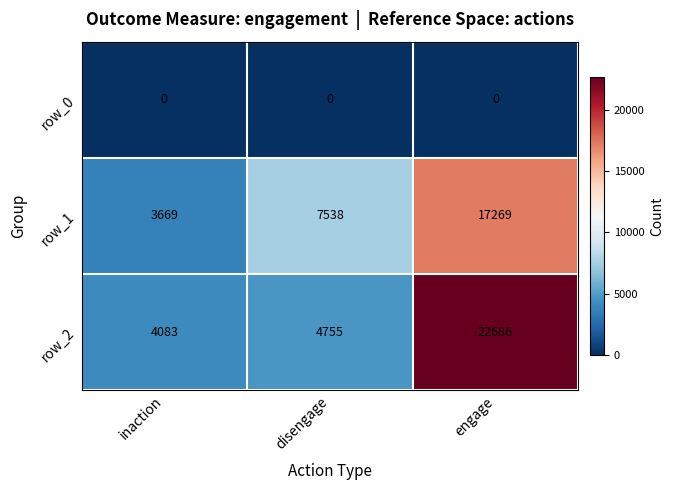

The row_1 series shows 7538 at disengage. True or false?

True